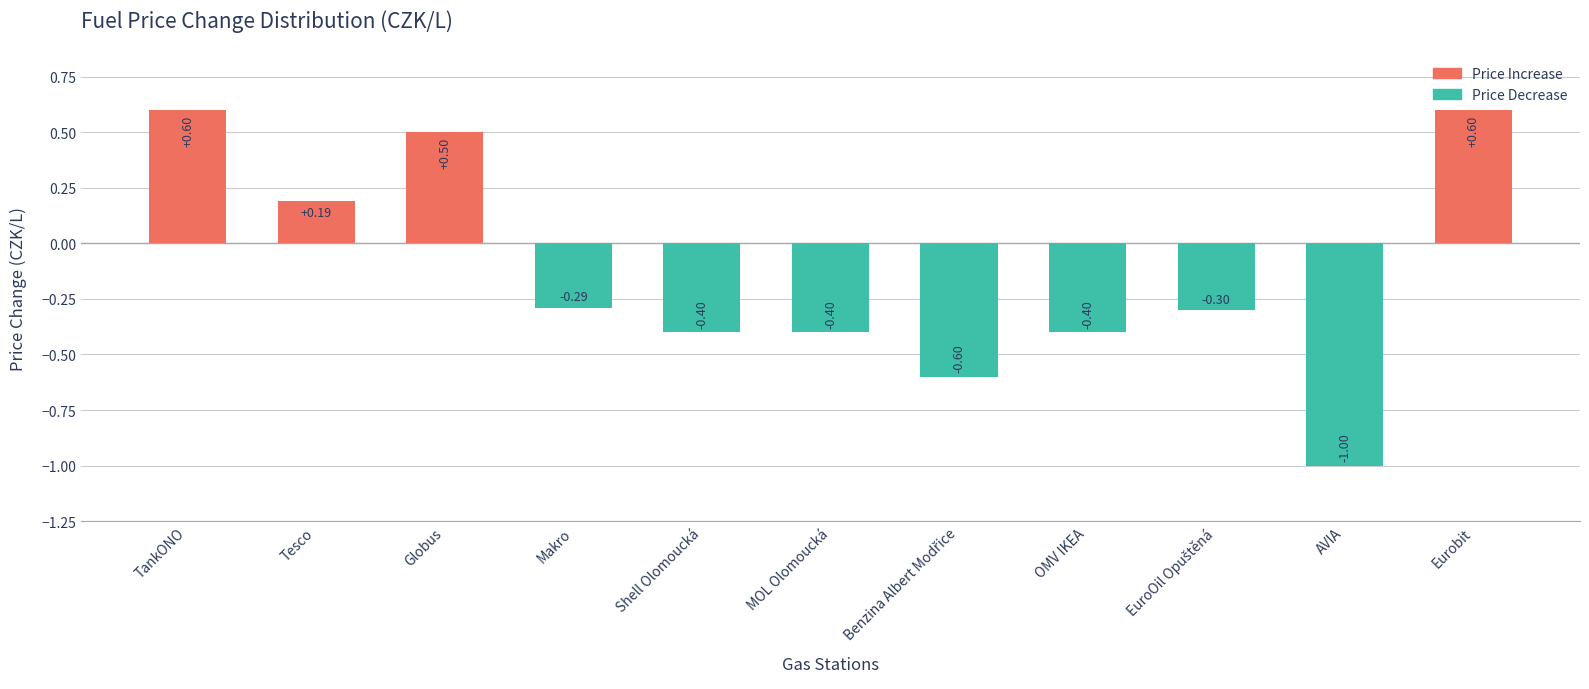

What value does the data have at TankONO?

0.6